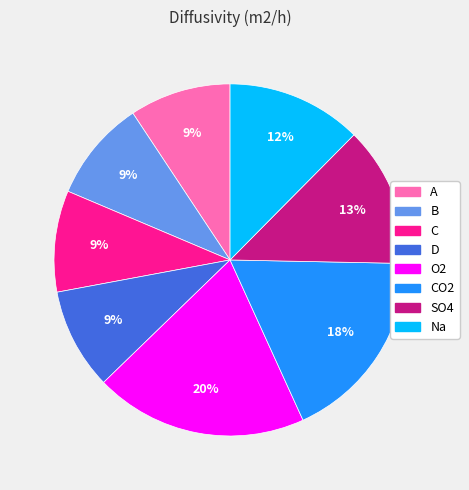

Which slice is the largest?

O2